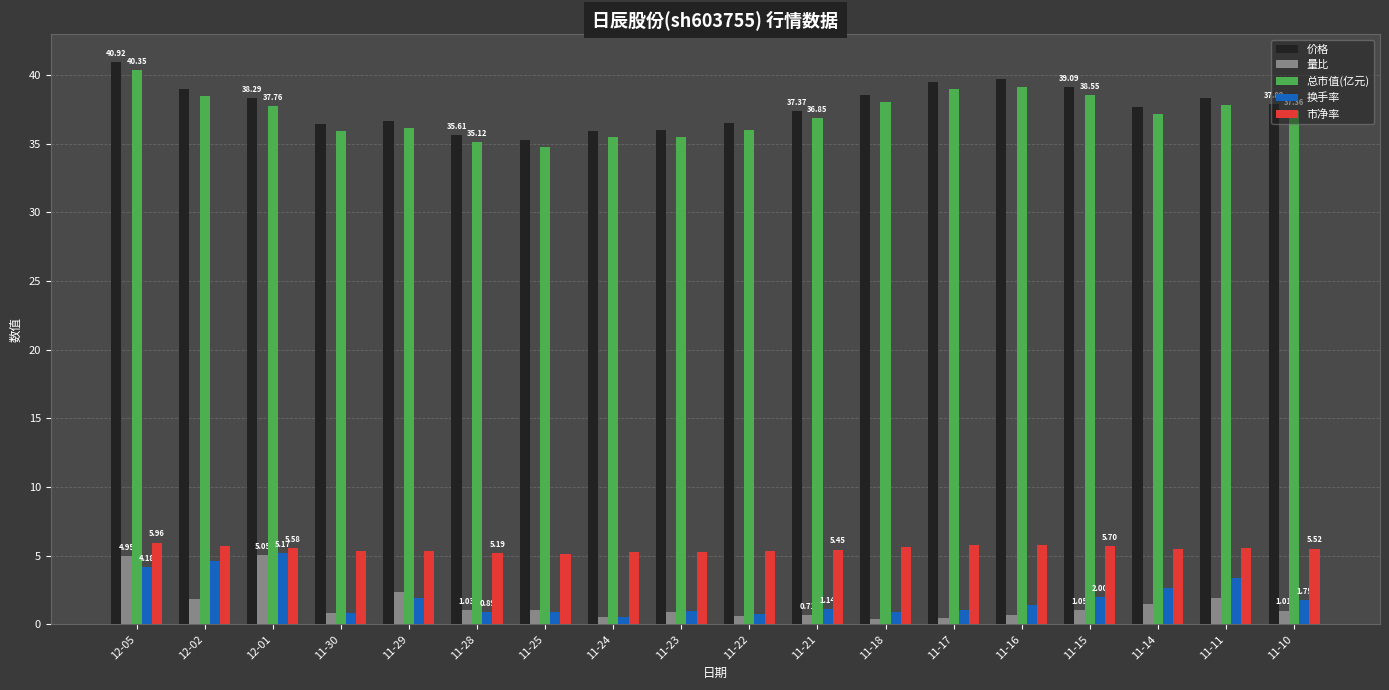

Are the bars horizontal?

No